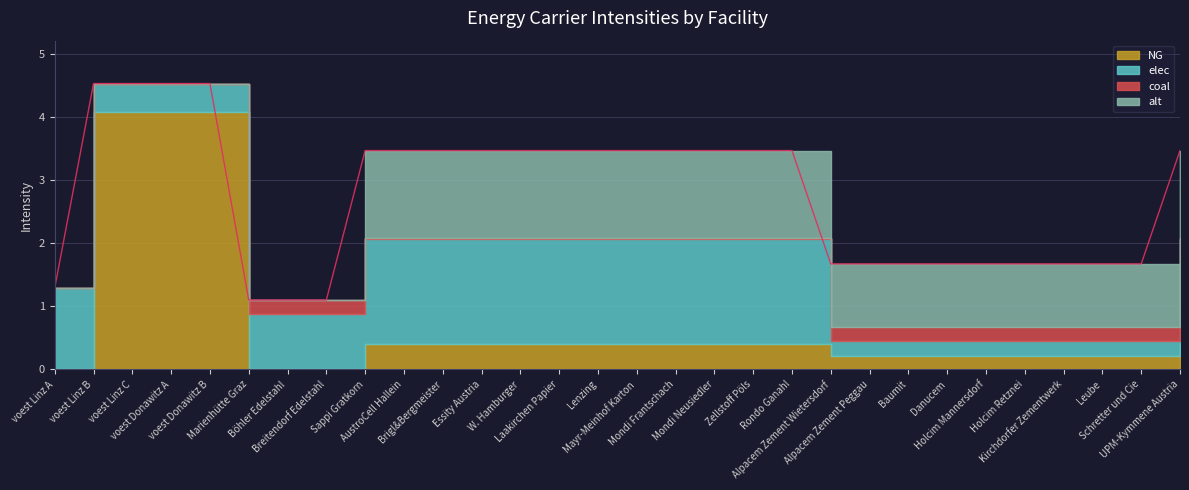

The value of coal at Rondo Ganahl is 0.0. True or false?

False